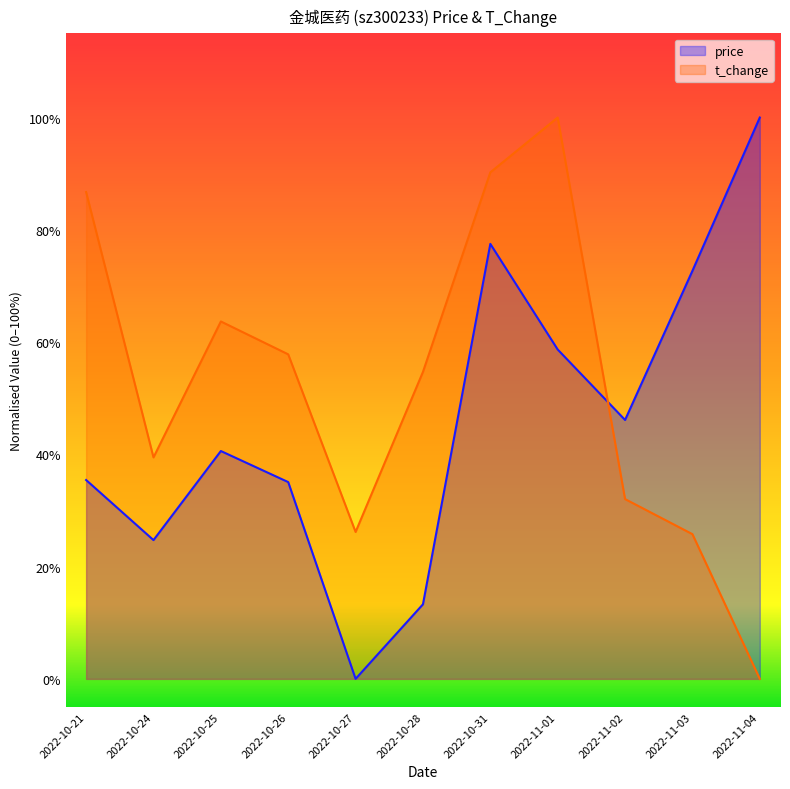

The price series shows -0.4 at 2022-10-27. True or false?

False